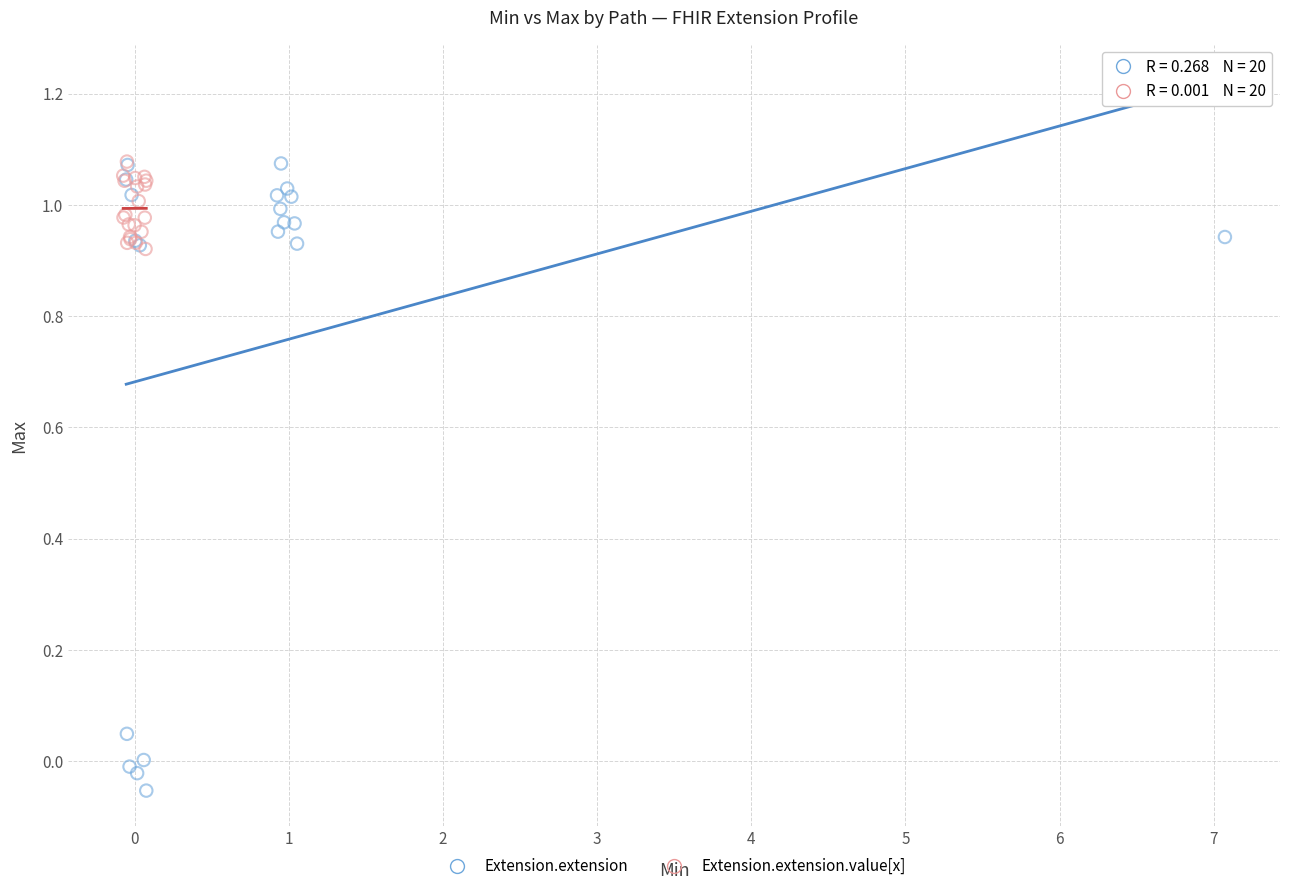

Which series has the widest spread of Y values?

Extension.extension